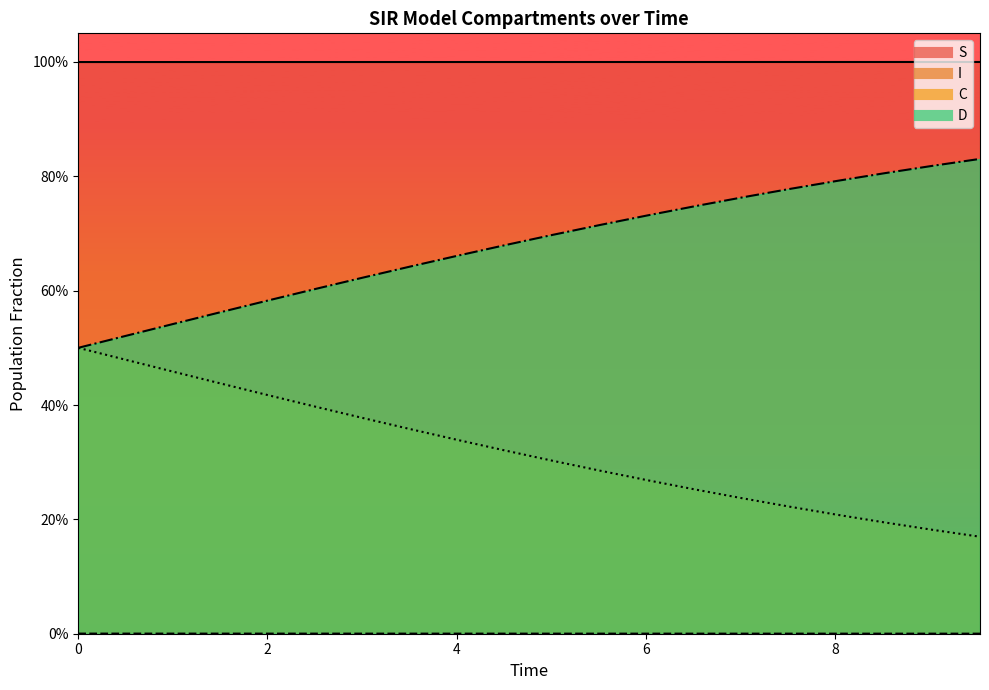

Reading left to right, extract all data points from this chart.

S_line: 1.0	1.0	1.0	1.0	1.0	1.0	1.0	1.0	1.0	1.0	1.0	1.0	1.0	1.0	1.0	1.0	1.0	1.0	1.0	1.0
I_line: 0.0	0.0	0.0	0.0	0.0	0.0	0.0	0.0	0.0	0.0	0.0	0.0	0.0	0.0	0.0	0.0	0.0	0.0	0.0	0.0
C_line: 0.5	0.5	0.5	0.4	0.4	0.4	0.4	0.4	0.3	0.3	0.3	0.3	0.3	0.3	0.2	0.2	0.2	0.2	0.2	0.2
D_line: 0.5	0.5	0.5	0.6	0.6	0.6	0.6	0.6	0.7	0.7	0.7	0.7	0.7	0.7	0.8	0.8	0.8	0.8	0.8	0.8